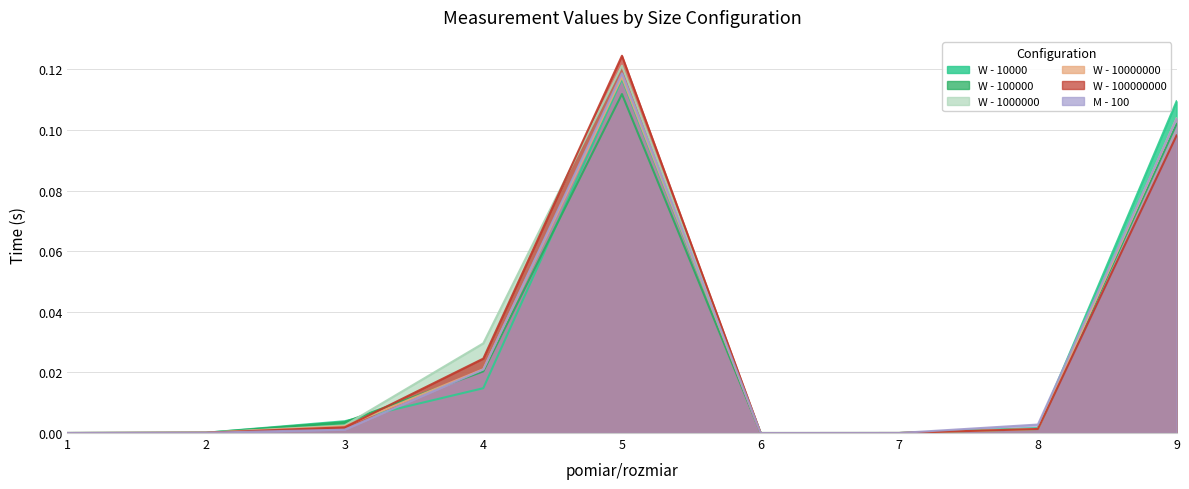

What is the value of the W - 10000 point at the 5th from the left?

0.1